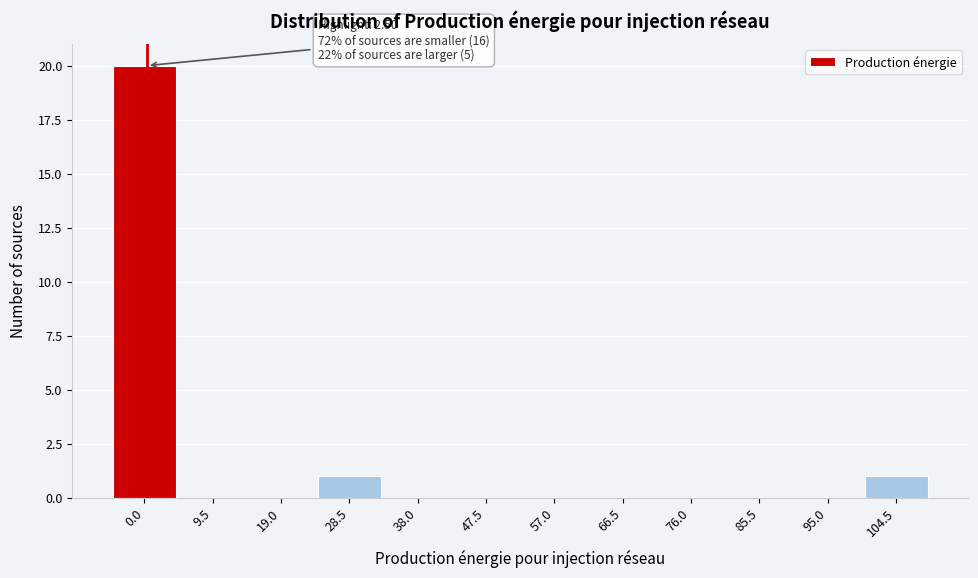

Reading right to left, list all the values displayed in this chart.

104.5=1	95.0=0	85.5=0	76.0=0	66.5=0	57.0=0	47.5=0	38.0=0	28.5=1	19.0=0	9.5=0	0.0=20